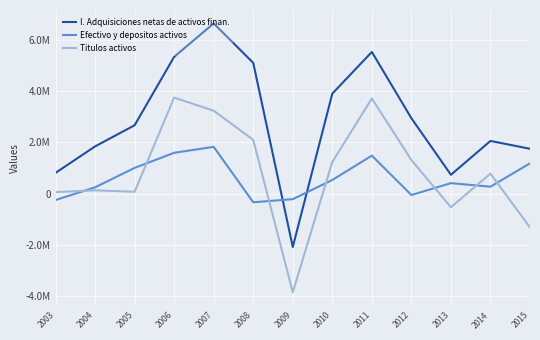

At which label is I. Adquisiciones netas de activos finan. closest to 2275092?

2014